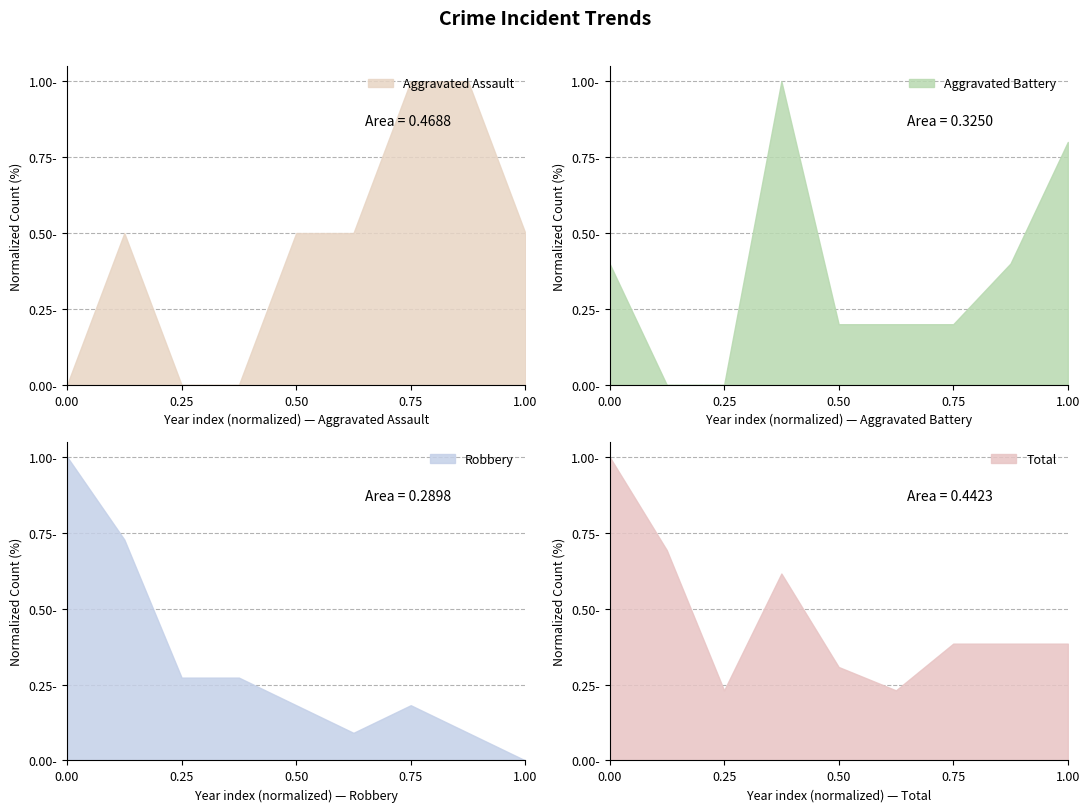

Reading left to right, extract all data points from this chart.

Aggravated Assault: 0.0	0.5	0.0	0.0	0.5	0.5	1.0	1.0	0.5
Aggravated Battery: 0.4	0.0	0.0	1.0	0.2	0.2	0.2	0.4	0.8
Robbery: 1.0	0.7	0.3	0.3	0.2	0.1	0.2	0.1	0.0
Total: 1.0	0.7	0.2	0.6	0.3	0.2	0.4	0.4	0.4